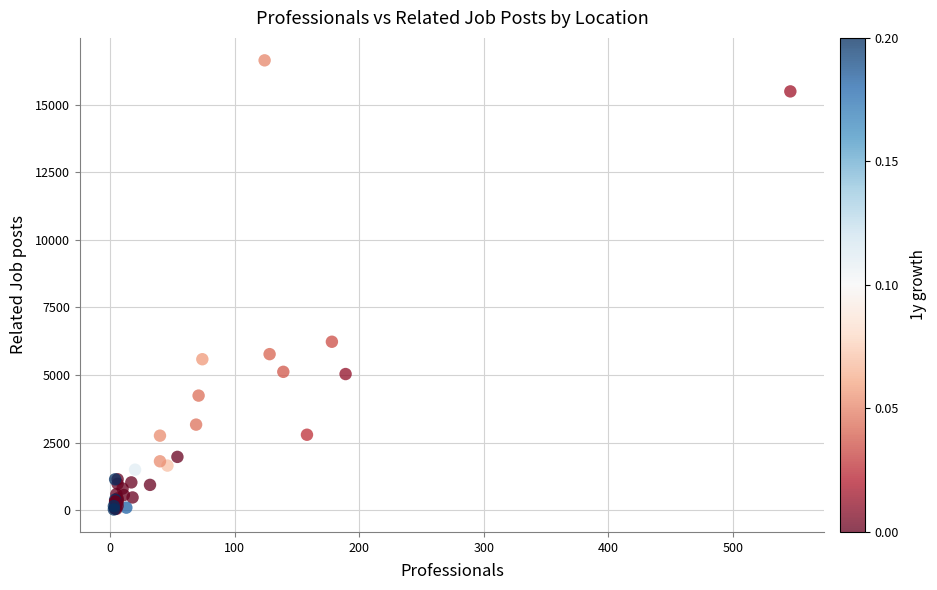

What Y value in the scatter plot is closest to 8332?

6231